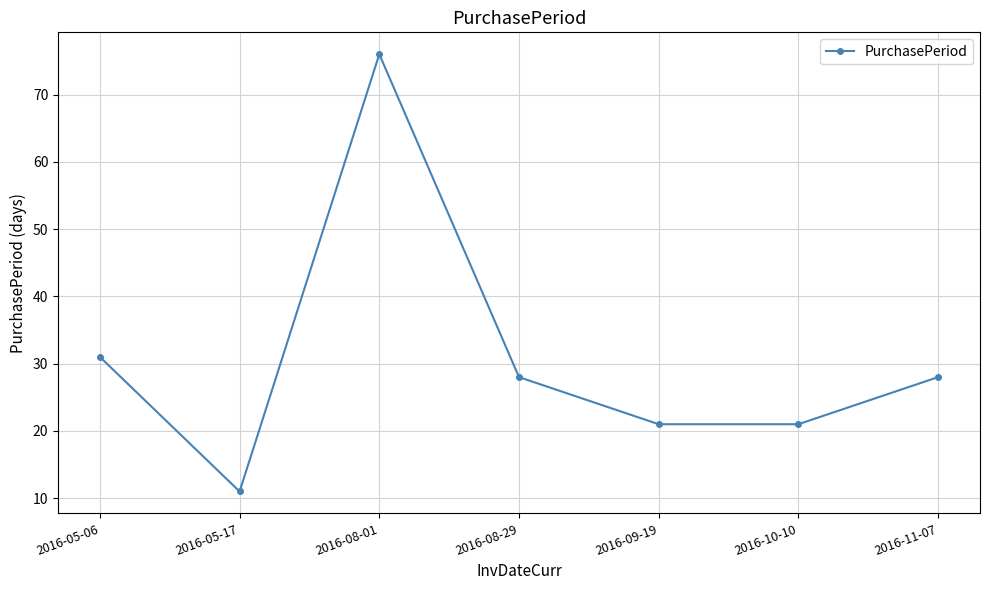

What is the label of the 6th point from the left?

2016-10-10